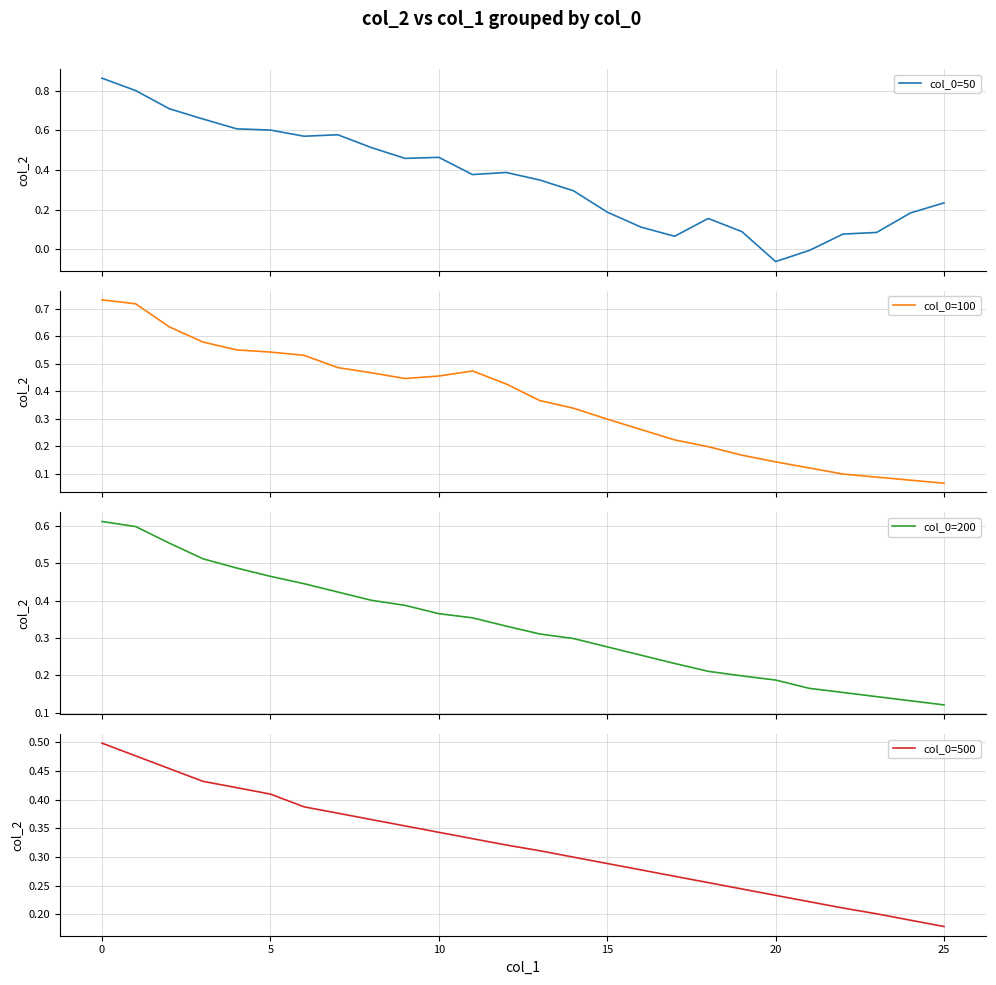

What is the maximum value shown in the chart?

0.9